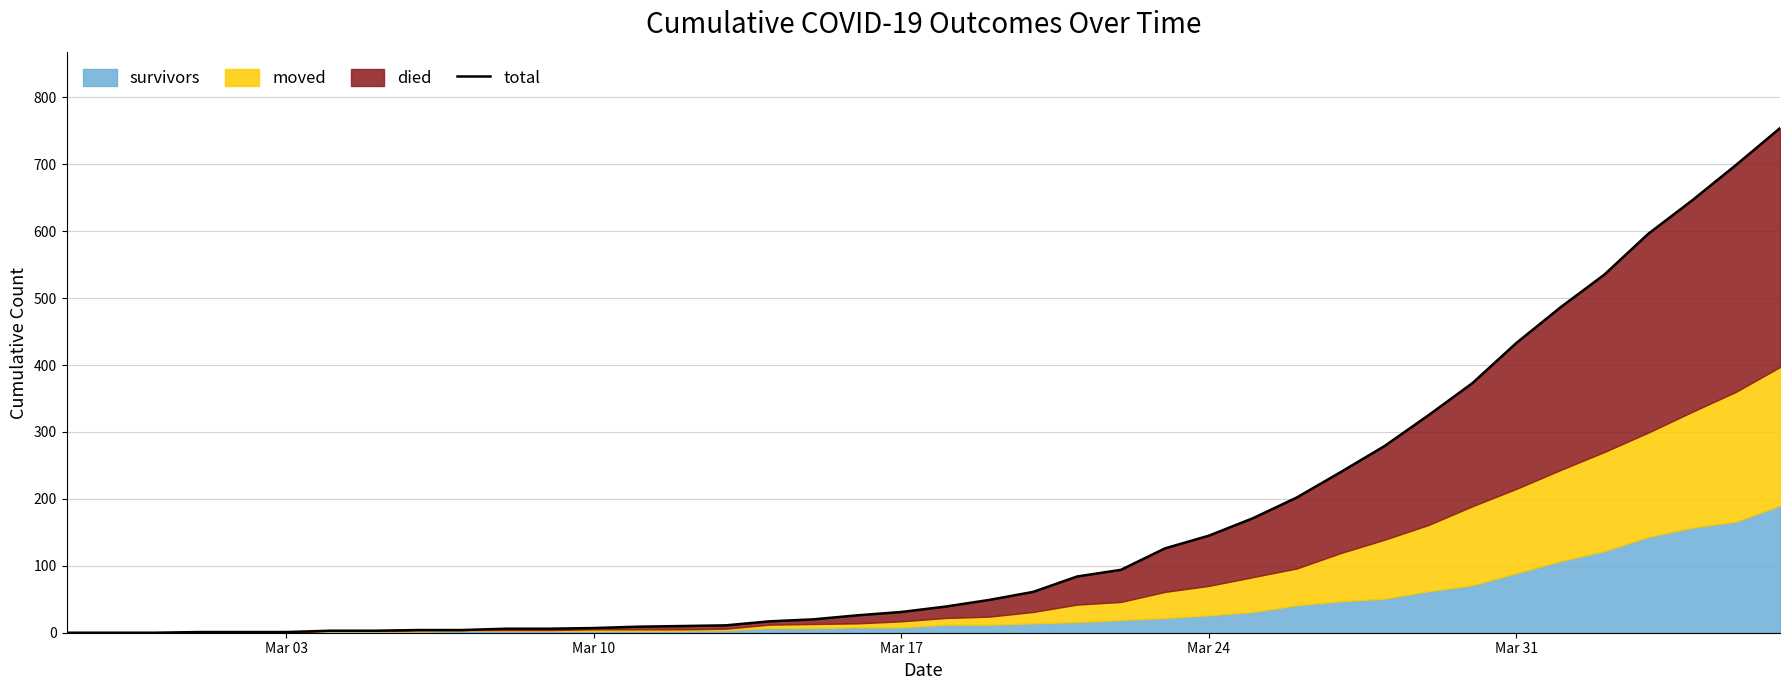

How many data points are above 39?

19